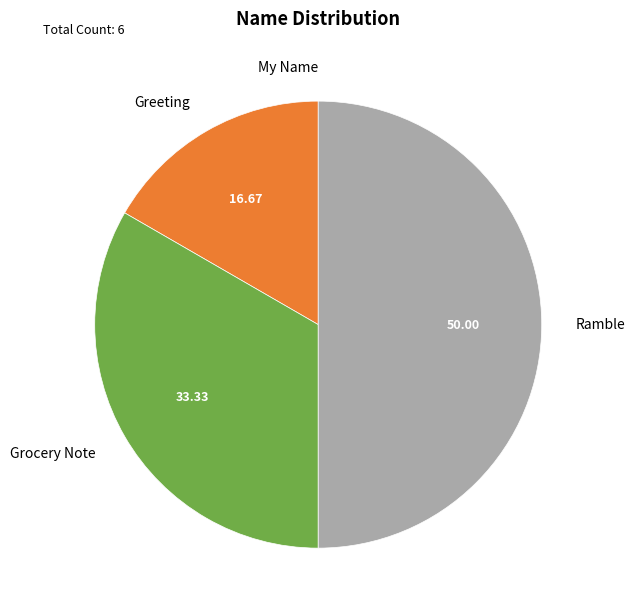

Between Ramble and Greeting, which is larger?

Ramble